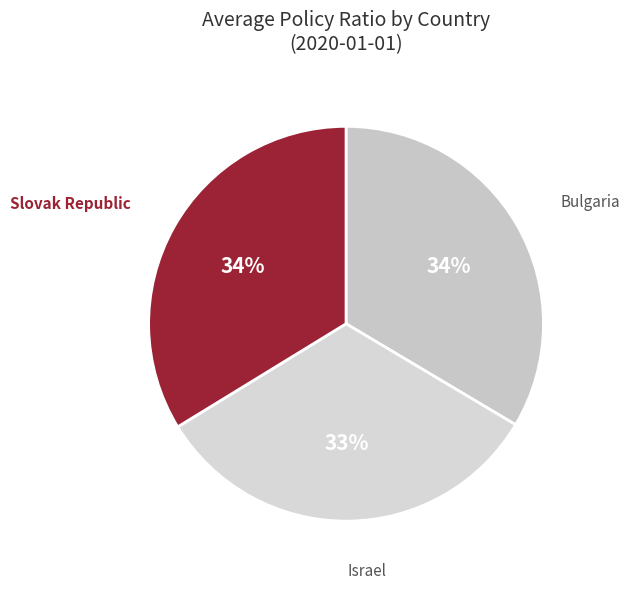

Is there any slice that represents more than half of the pie?

No